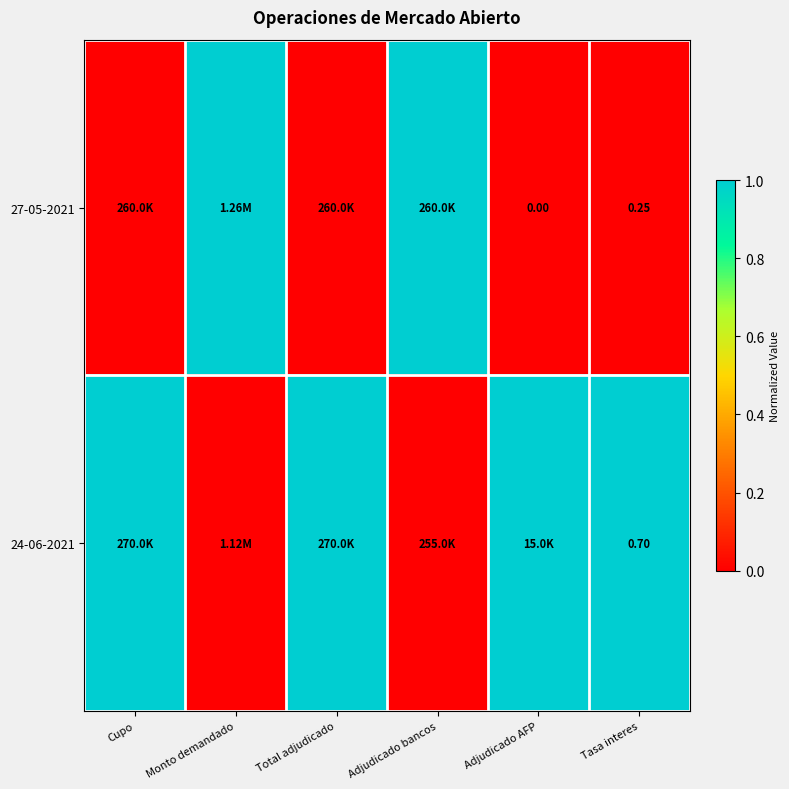

Is the value of 27-05-2021 at Tasa interes greater than the value of 24-06-2021 at Tasa interes?

No